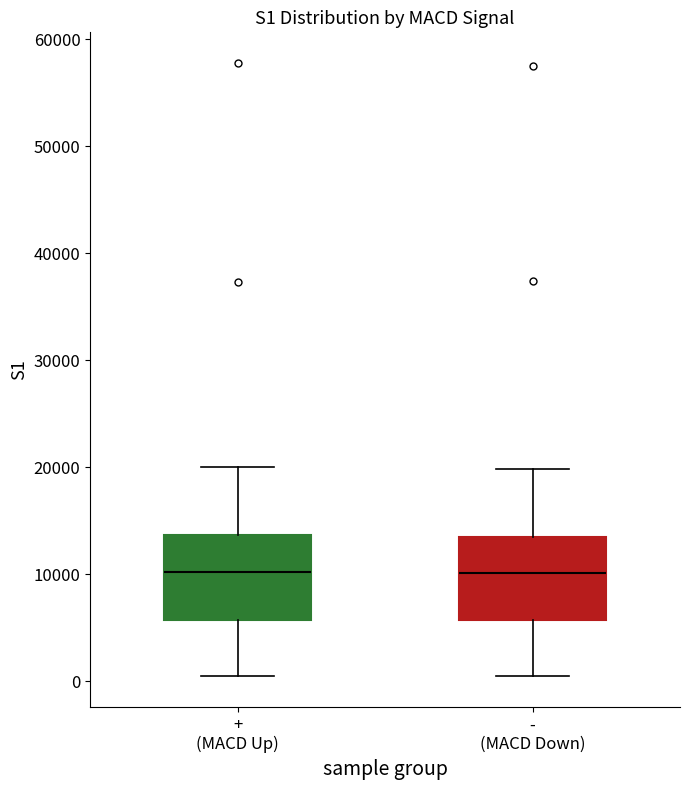

Where does the median line of the box for - (MACD Down) sit on the y-axis? The values are not printed on the chart, so give them approximately, as read against the axis.

10000